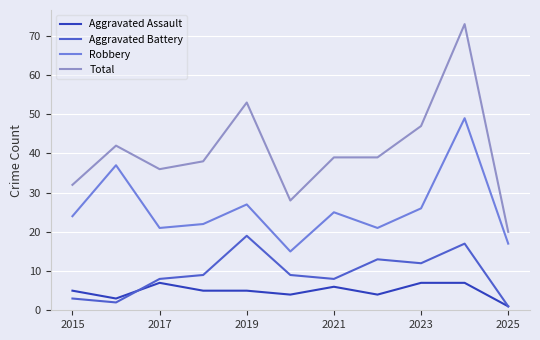

List the series in order of their peak value, highest first.

Total, Robbery, Aggravated Battery, Aggravated Assault